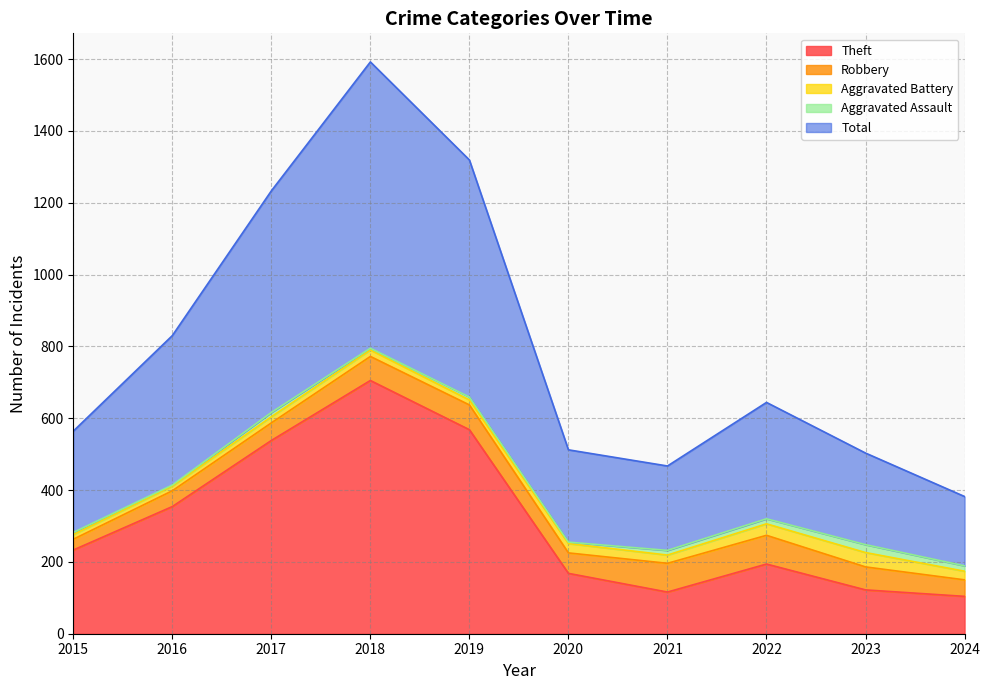

What are all the series names shown in the legend?

Theft, Robbery, Aggravated Battery, Aggravated Assault, Total